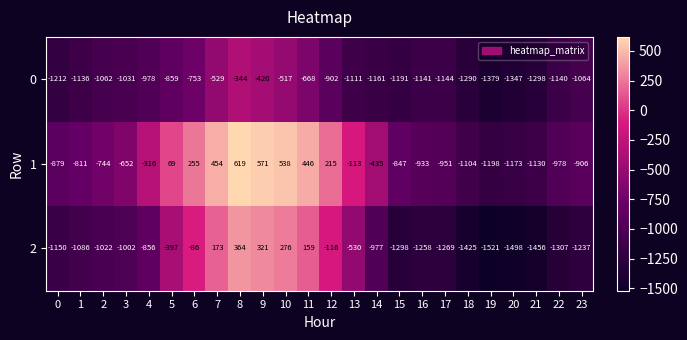

Which series has the largest total across all categories?

1